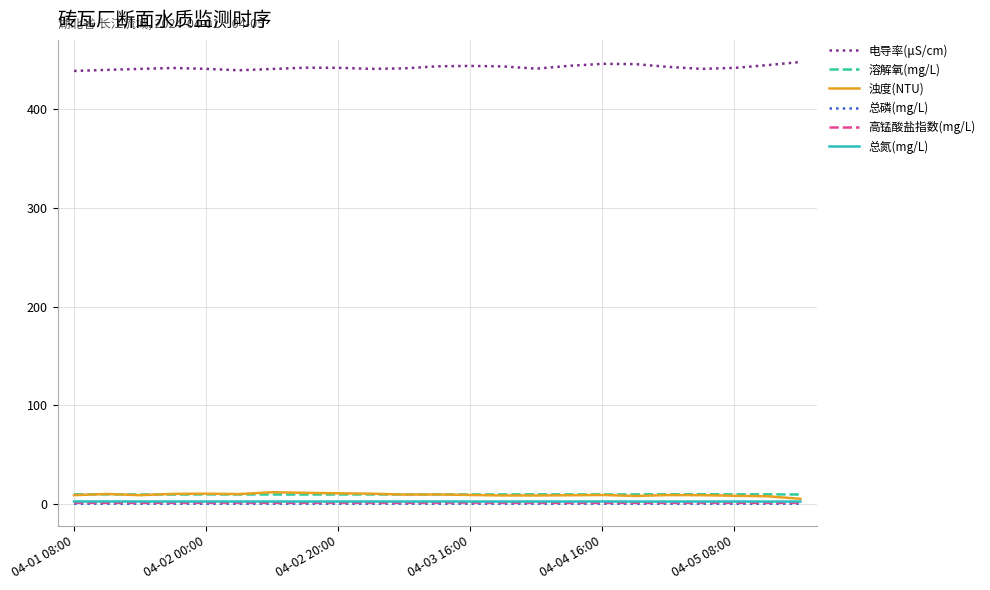

True or false: 电导率(μS/cm) and 溶解氧(mg/L) cross at least once.

False